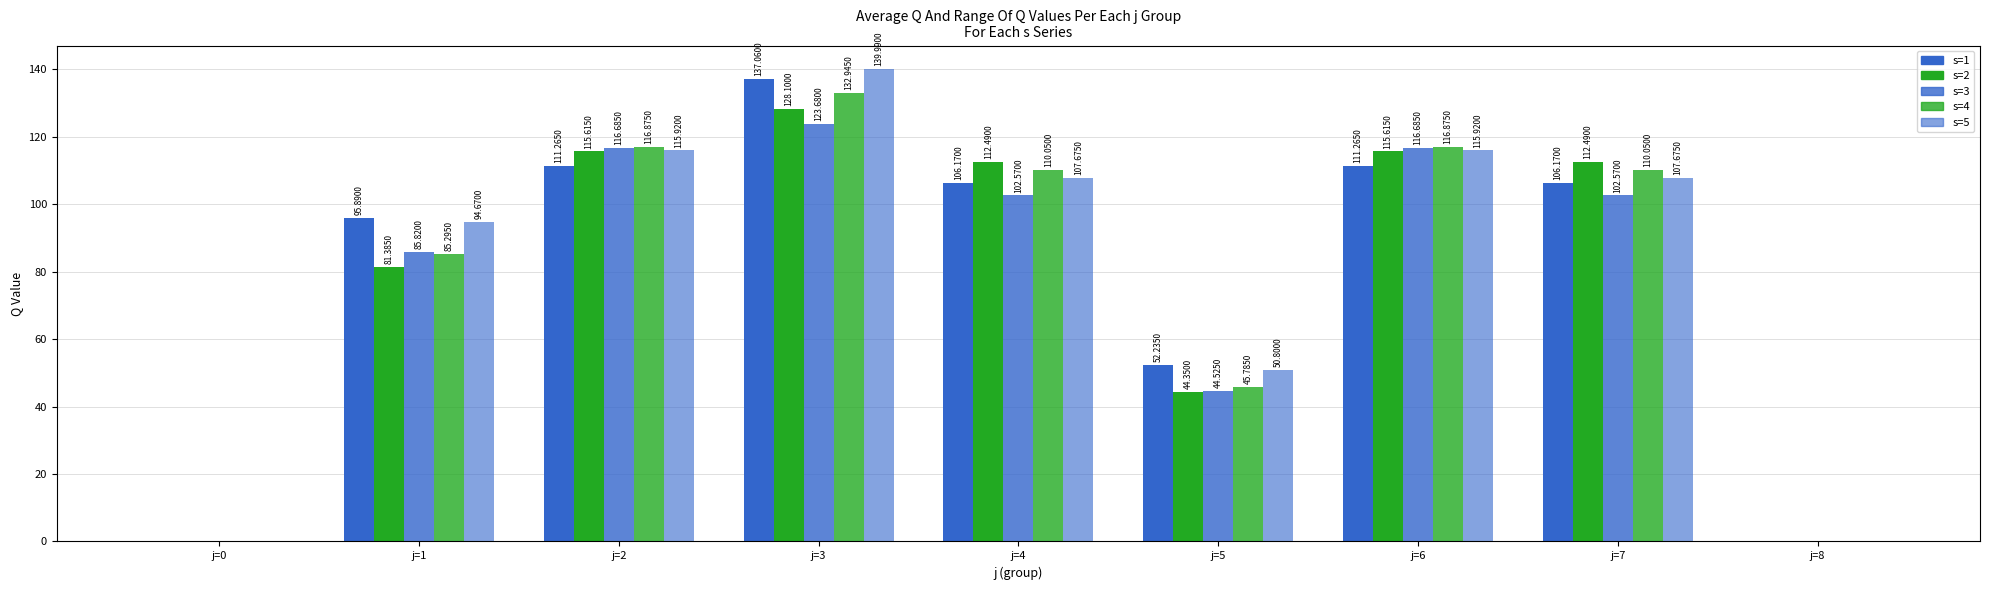

What value does the s=1 series have at j=7?

106.2